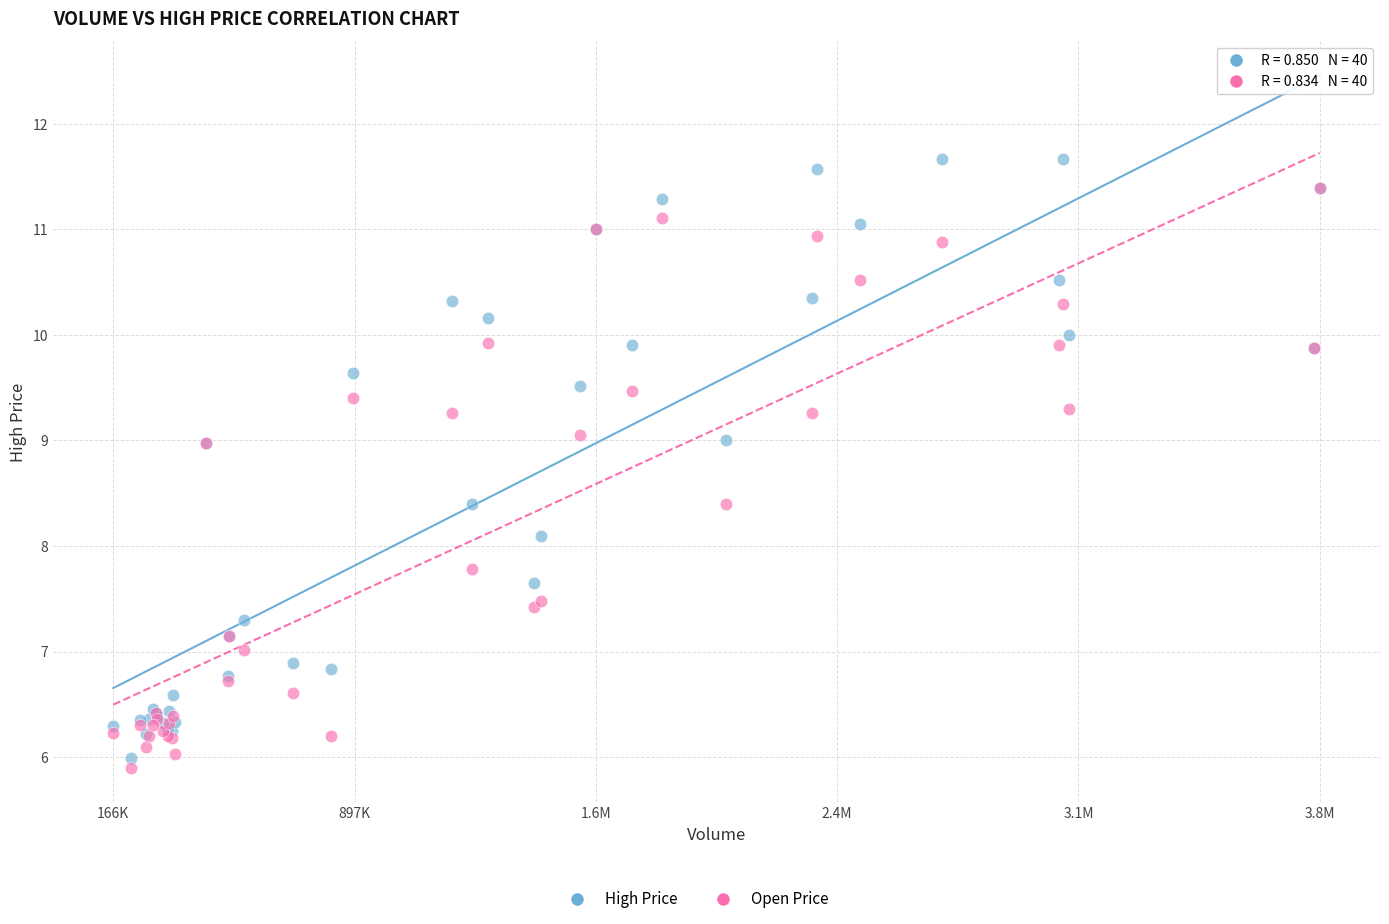

In the Open Price series, what Y value is closest to 8?

7.8